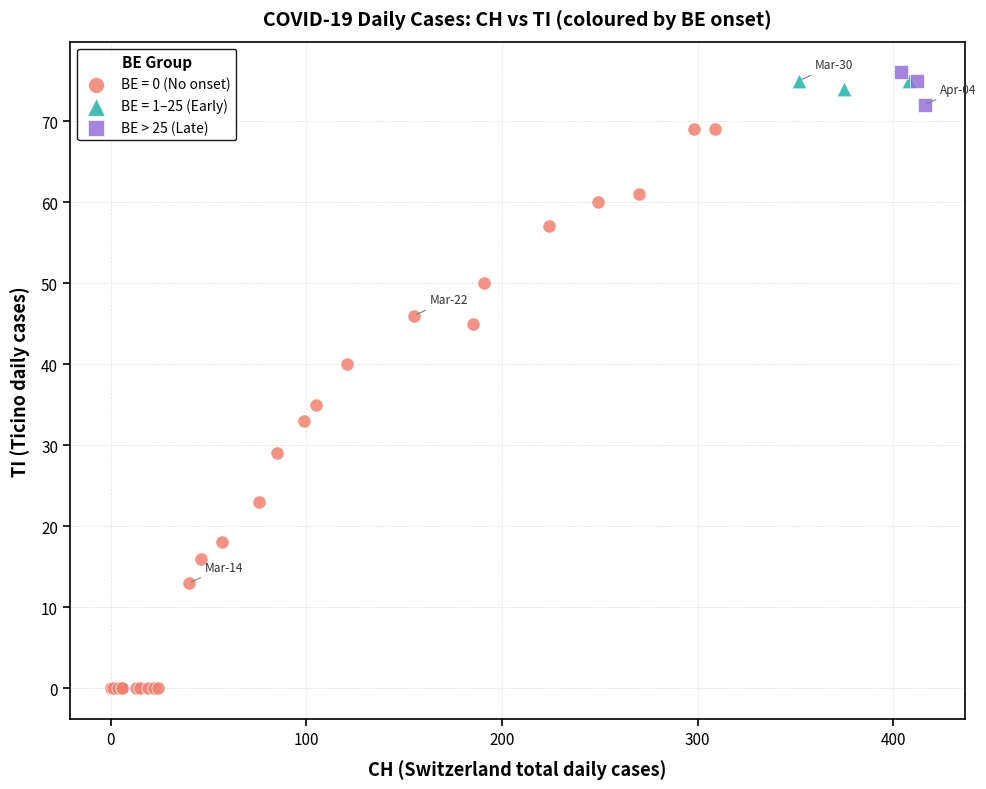

Which series has the largest Y range (max minus min)?

BE = 0 (No onset)